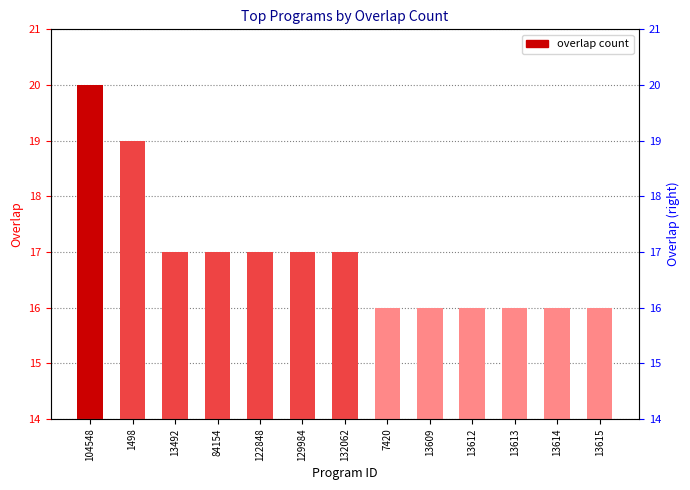

What is the label of the 8th bar from the right?

129984